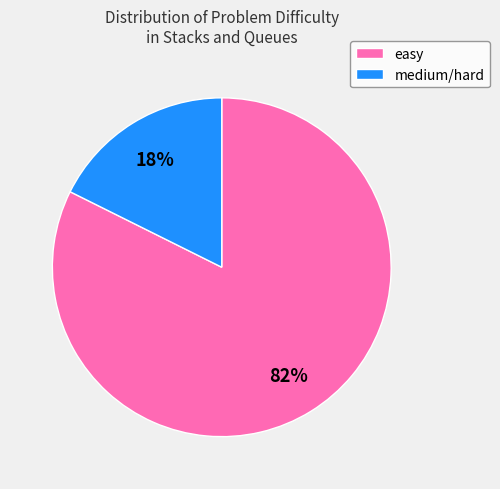

How many slices are in this pie chart?

2